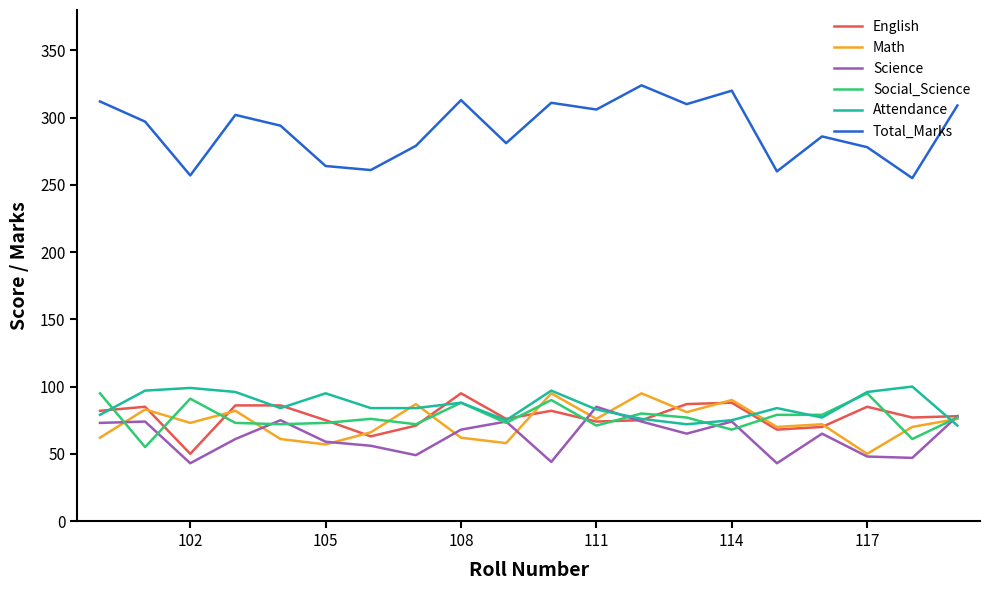

What is the minimum value shown in the chart?

43